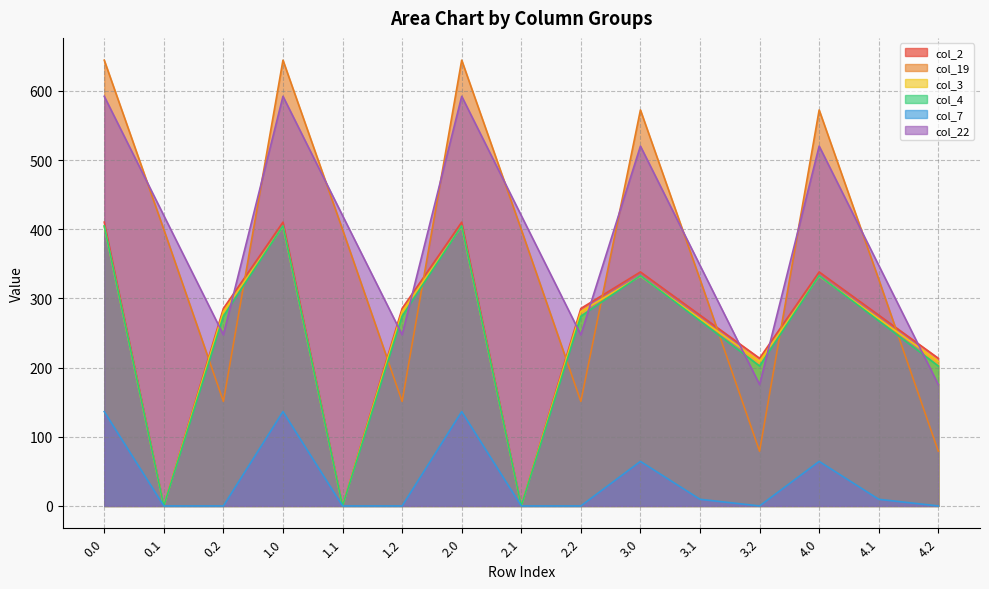

How many data points does each series have?

15